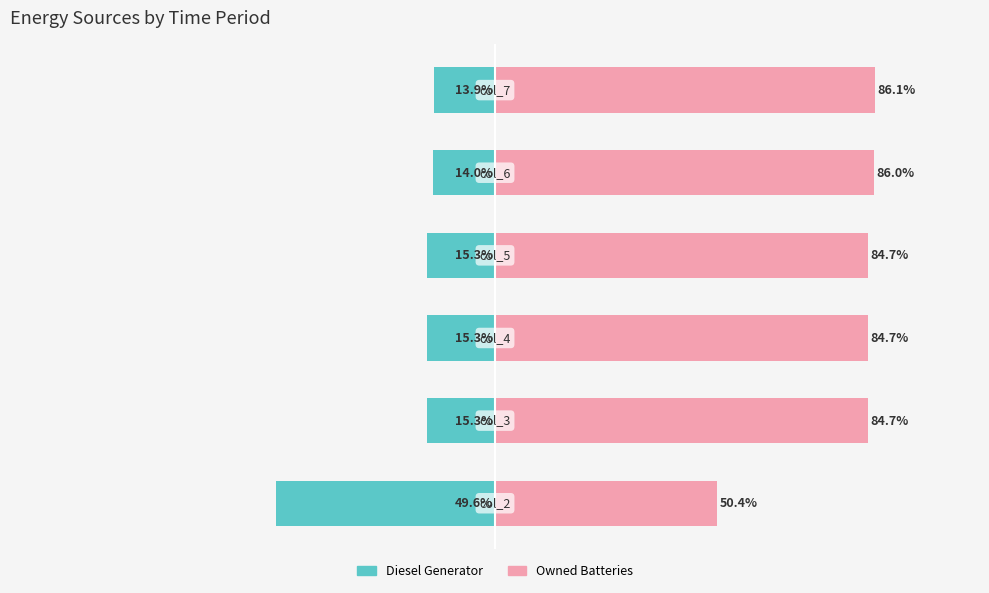

What are all the series names shown in the legend?

Diesel Generator, Owned Batteries